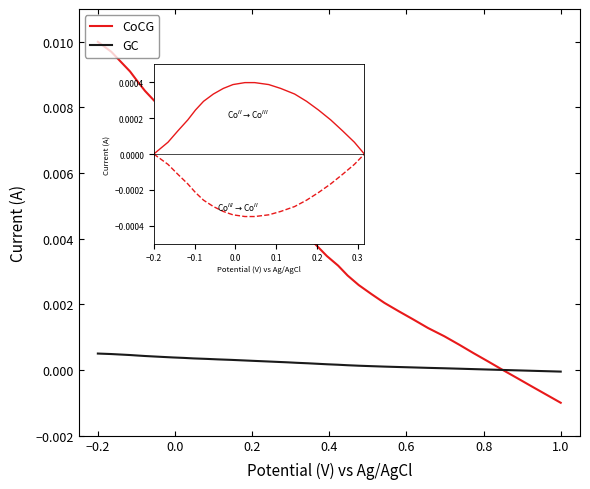

Rank the series by their average value, from lowest to highest.

GC, CoCG